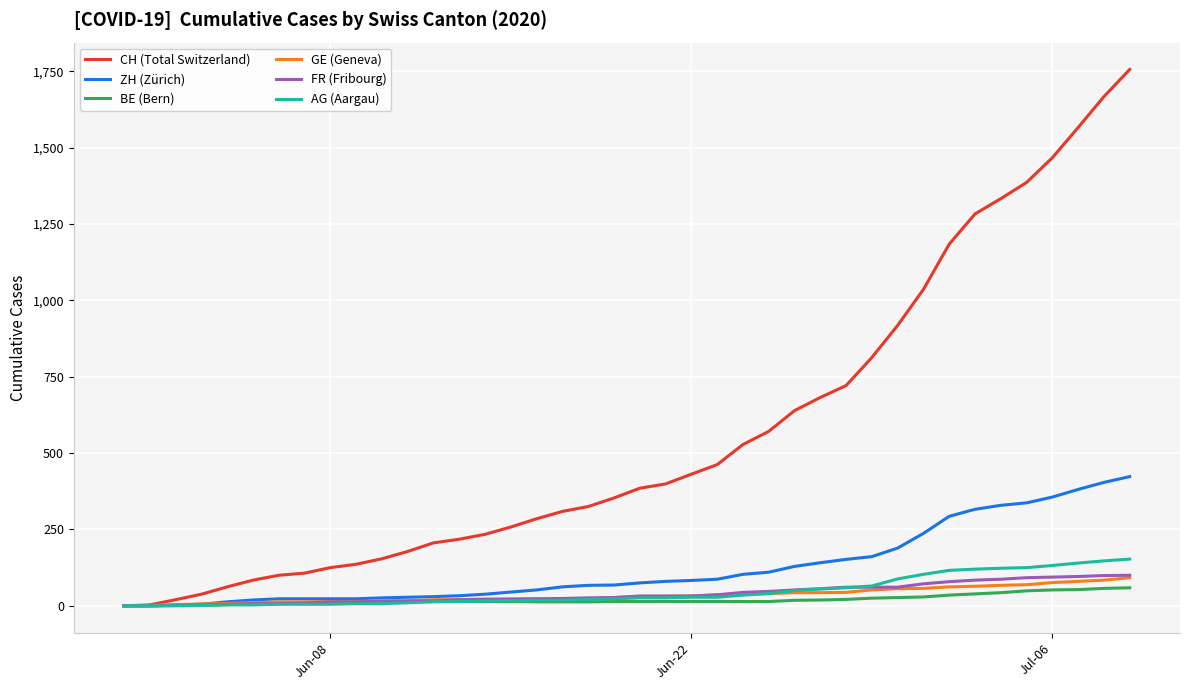

How many lines are shown in the chart?

6